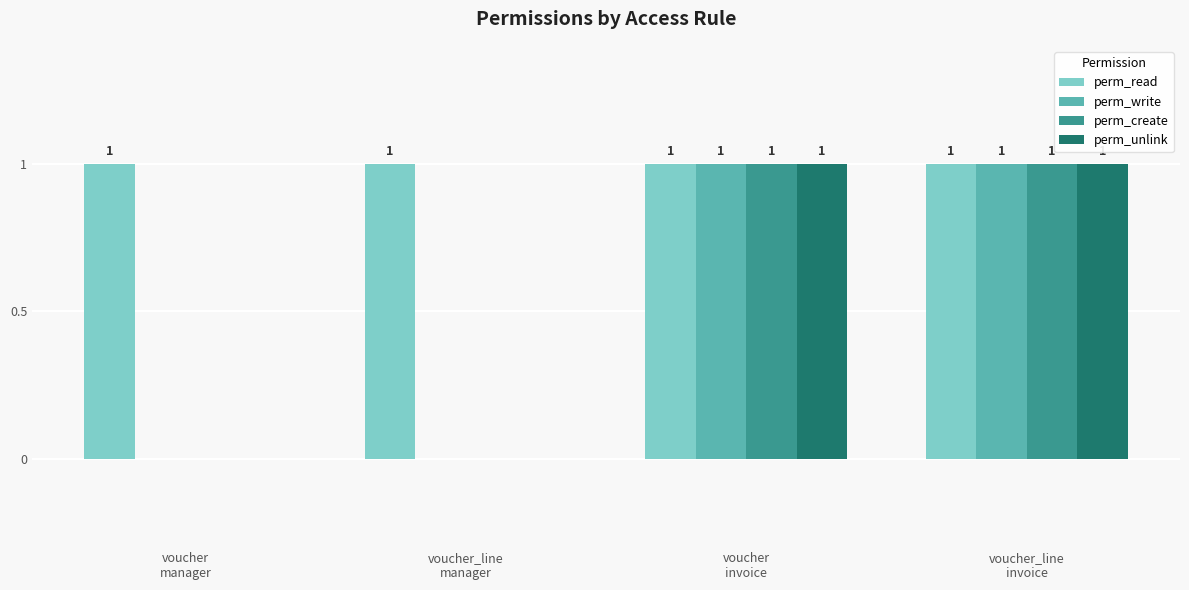

The value of perm_write at voucher
invoice is 2. True or false?

False